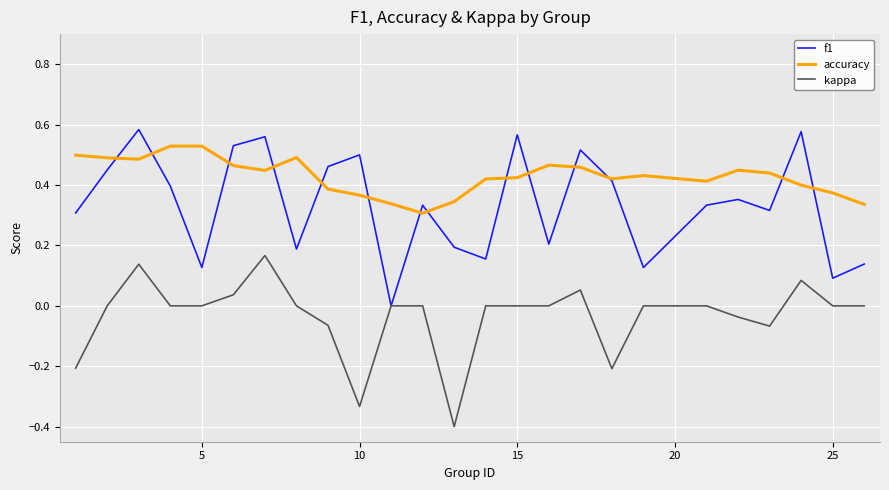

List the series in order of their peak value, lowest first.

kappa, accuracy, f1